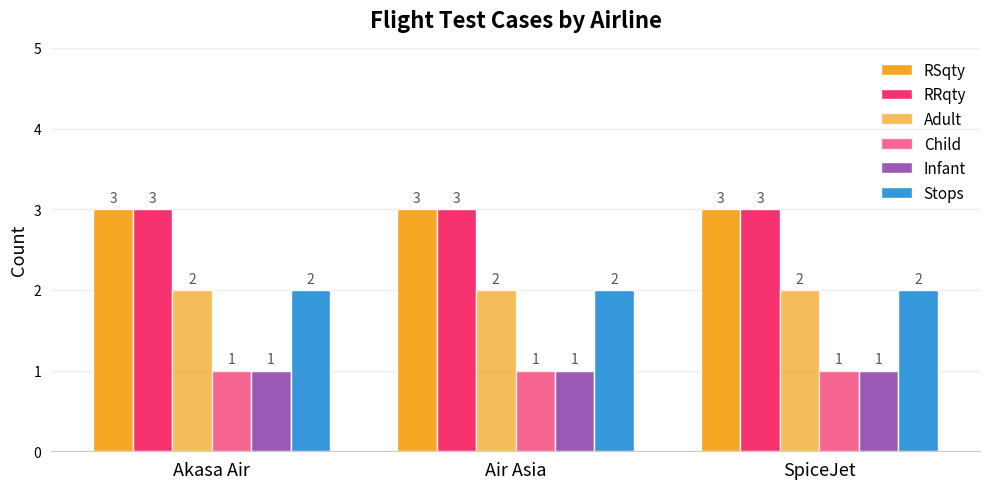

The value of Stops at SpiceJet is 2. True or false?

True